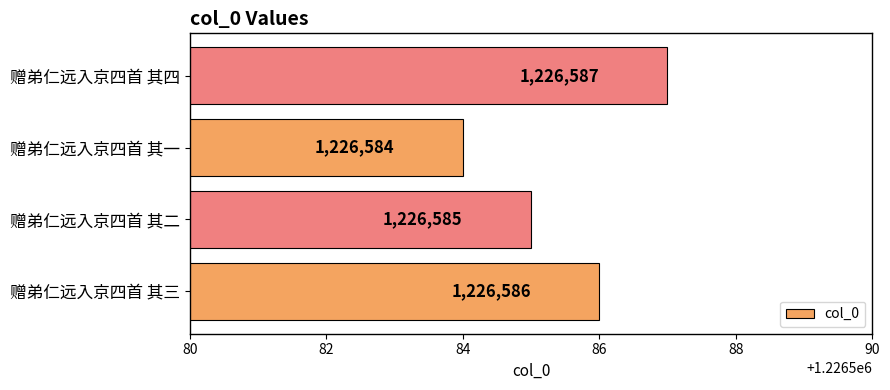

Reading bottom to top, extract all data points from this chart.

赠弟仁远入京四首 其三=1226586	赠弟仁远入京四首 其二=1226585	赠弟仁远入京四首 其一=1226584	赠弟仁远入京四首 其四=1226587